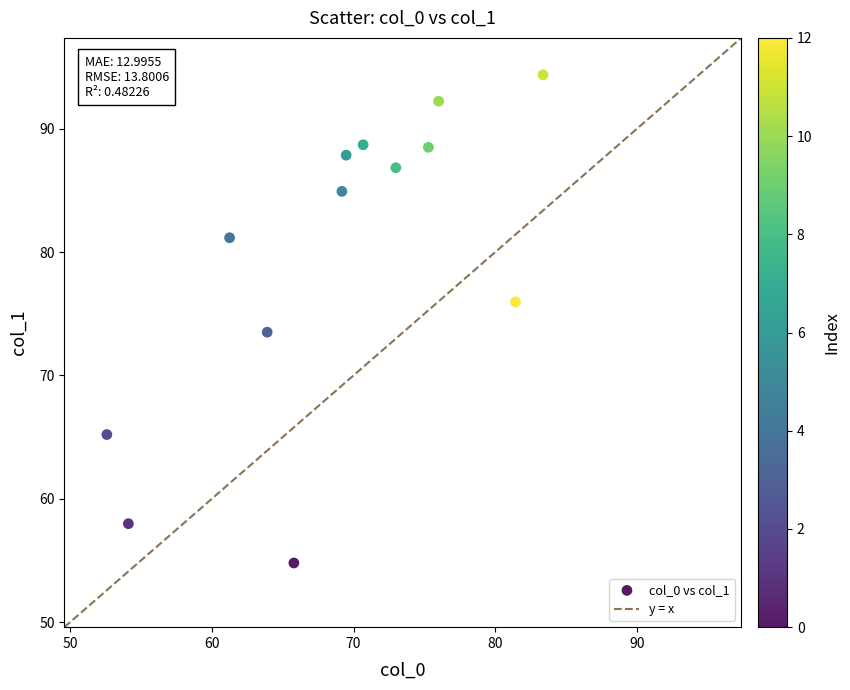

What Y value in the scatter plot is closest to 74?

73.5